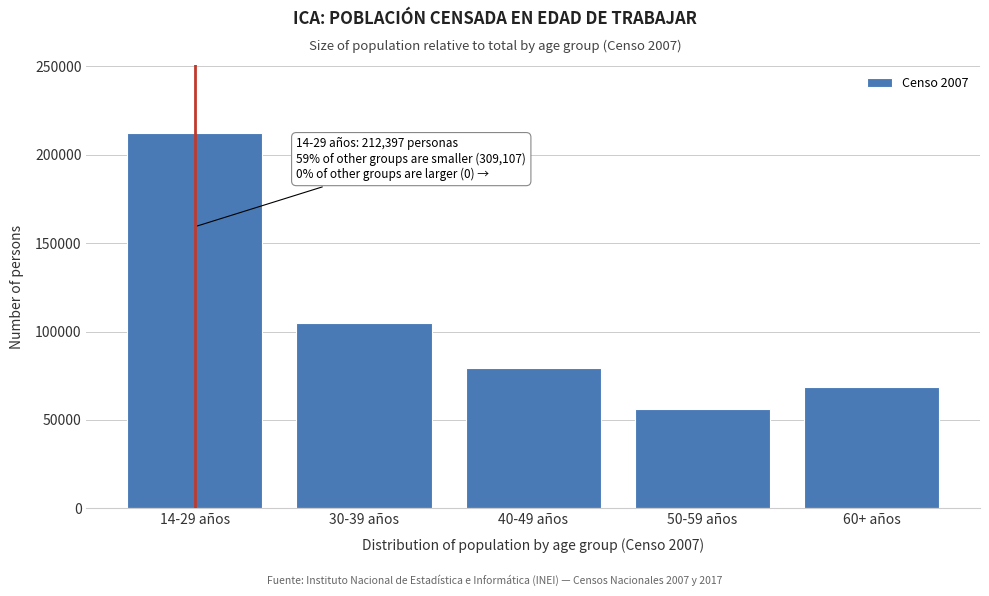

Reading left to right, what are all the values shown in this chart?

14-29 años=212397	30-39 años=104791	40-49 años=79525	50-59 años=56045	60+ años=68746